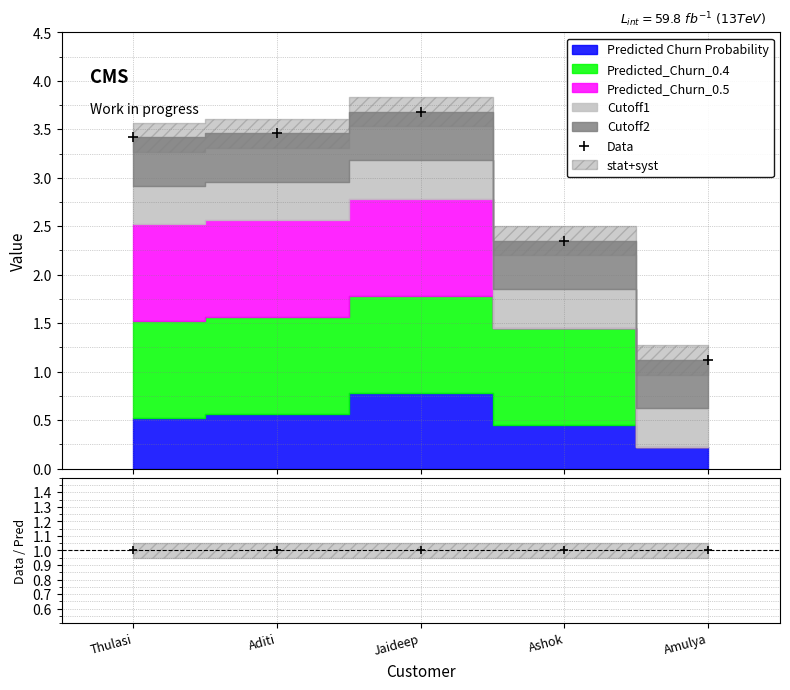

What is the minimum value for Data?

1.1